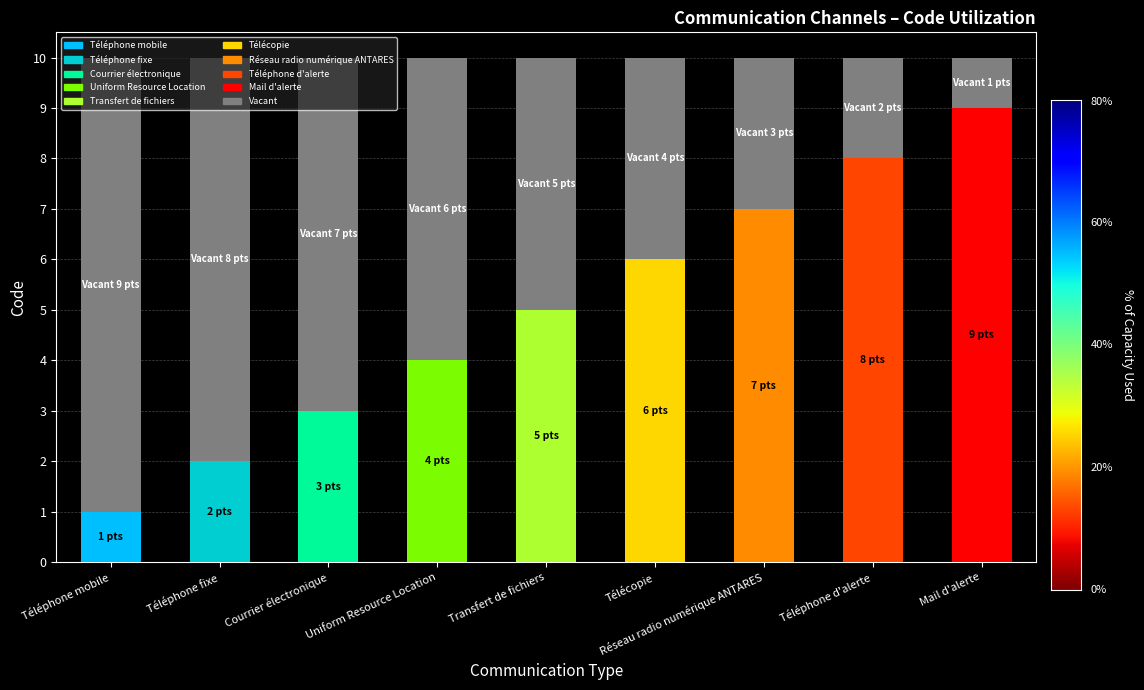

How many bars are there in total?

9